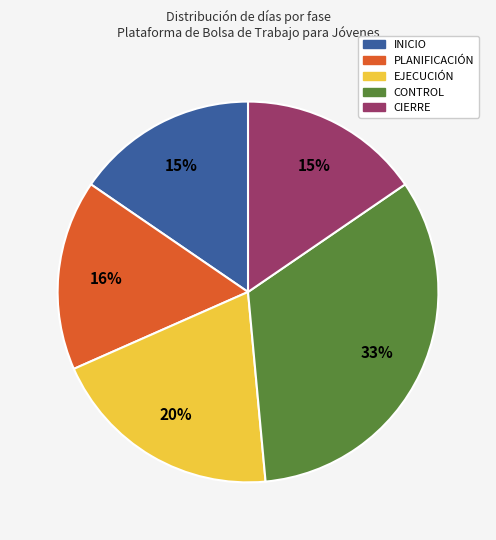

Is there a majority slice in this chart?

No